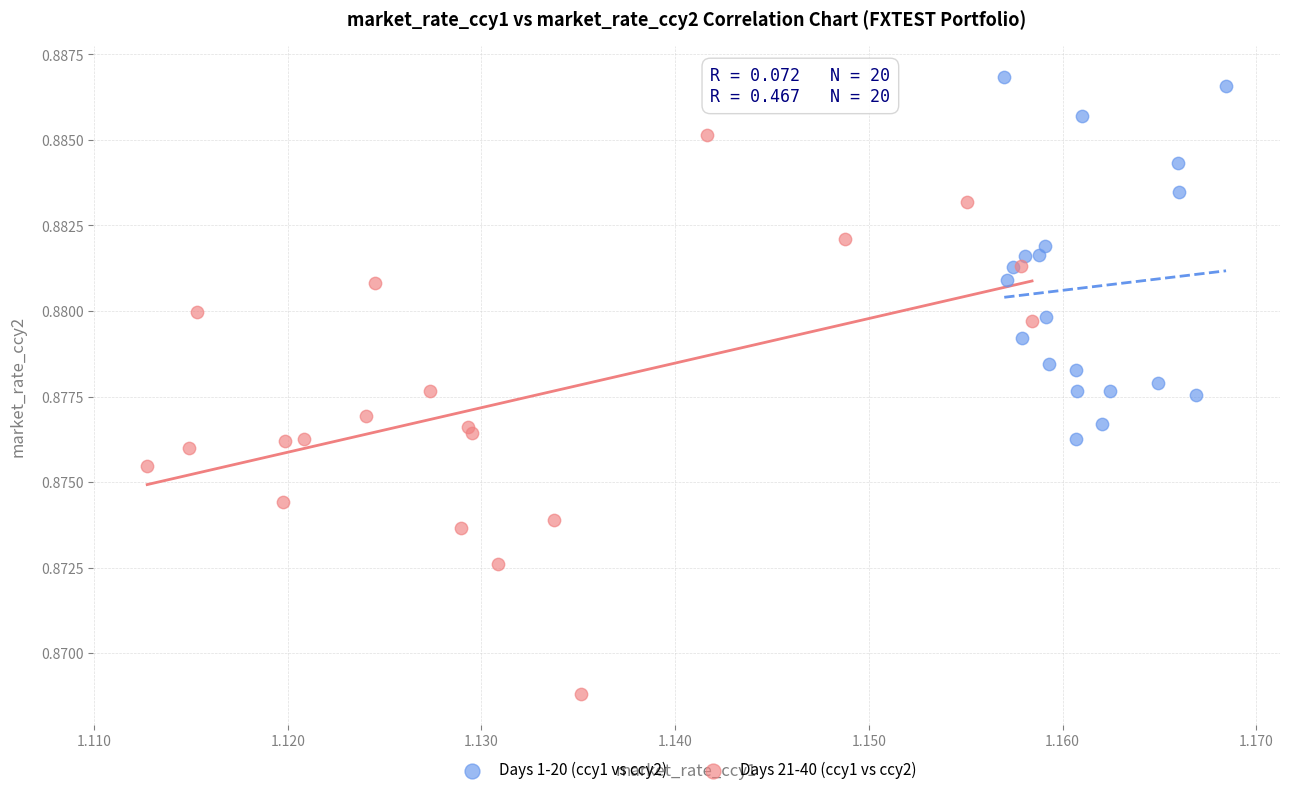

Which series has the widest spread of Y values?

Days 21-40 (ccy1 vs ccy2)